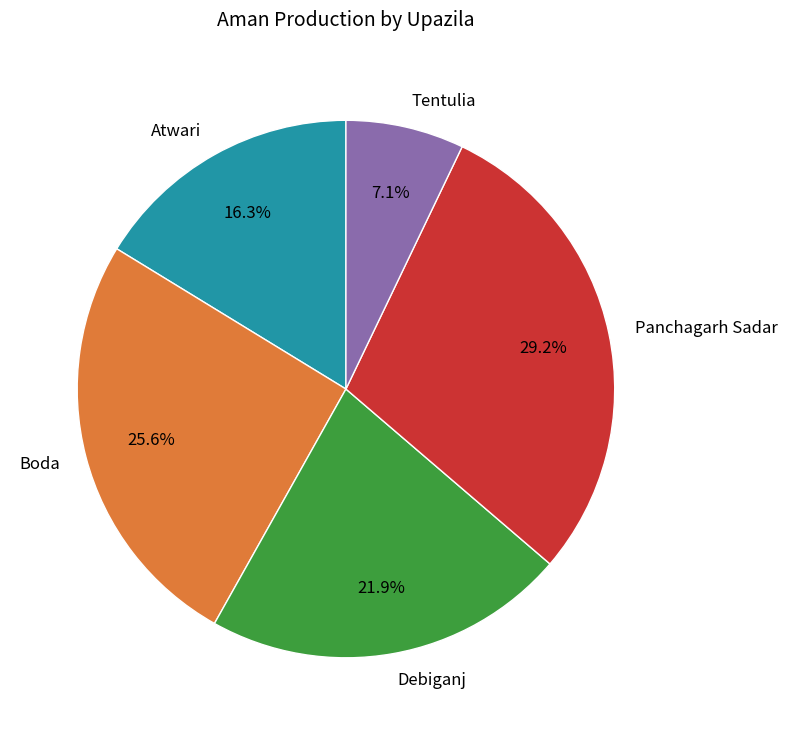

Combined, what portion of the pie is Debiganj and Tentulia?

29.0%